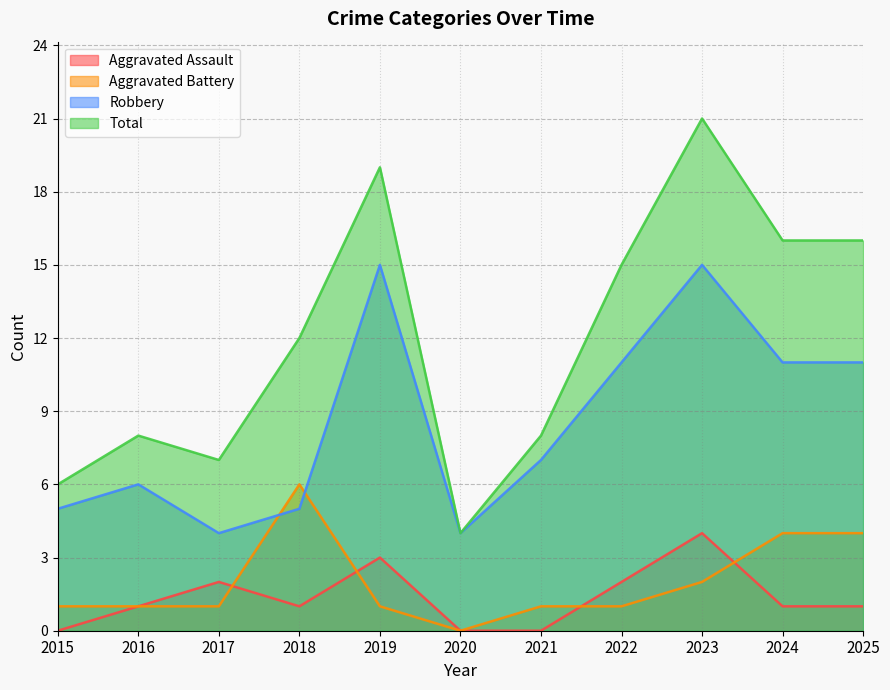

Is it true that Aggravated Assault equals 2 at 2017?

True